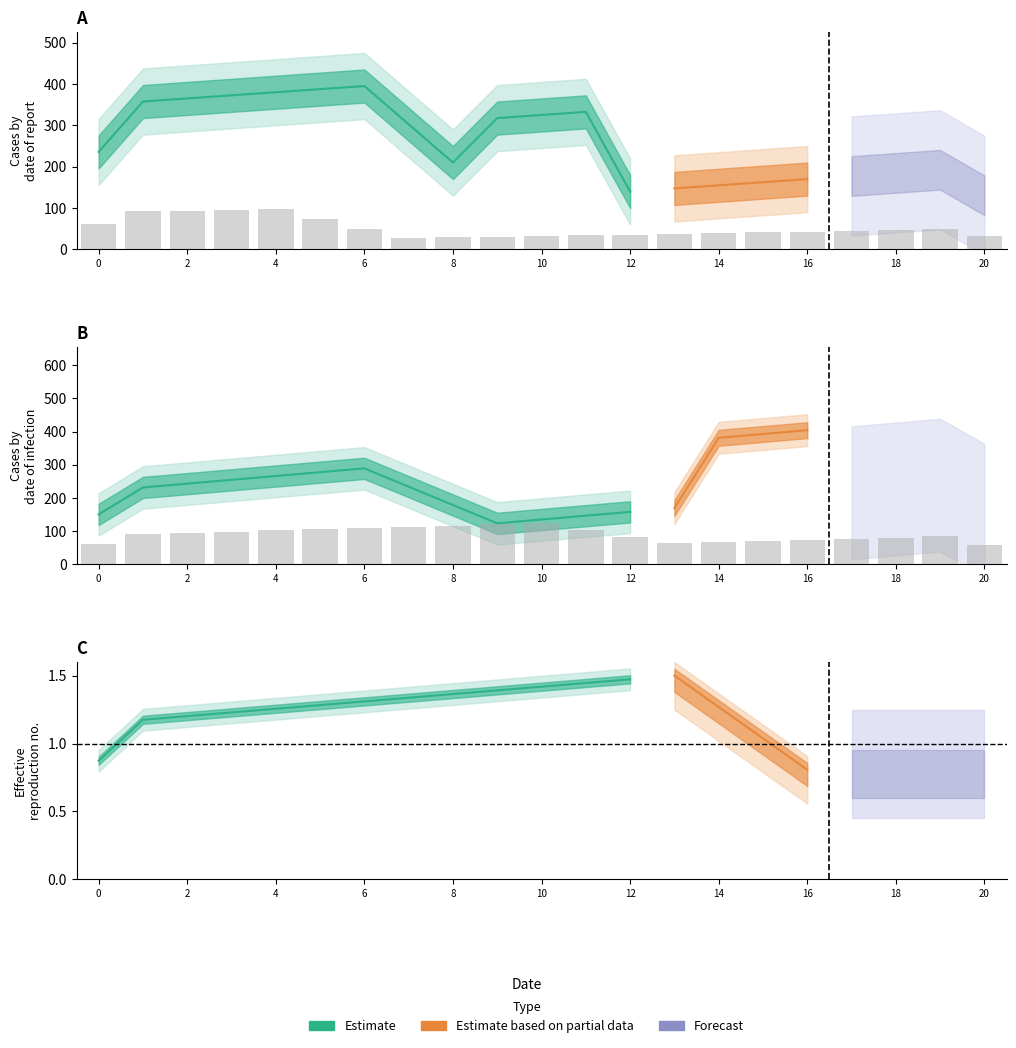

What is the difference between the highest and lowest values at 16?

87.8